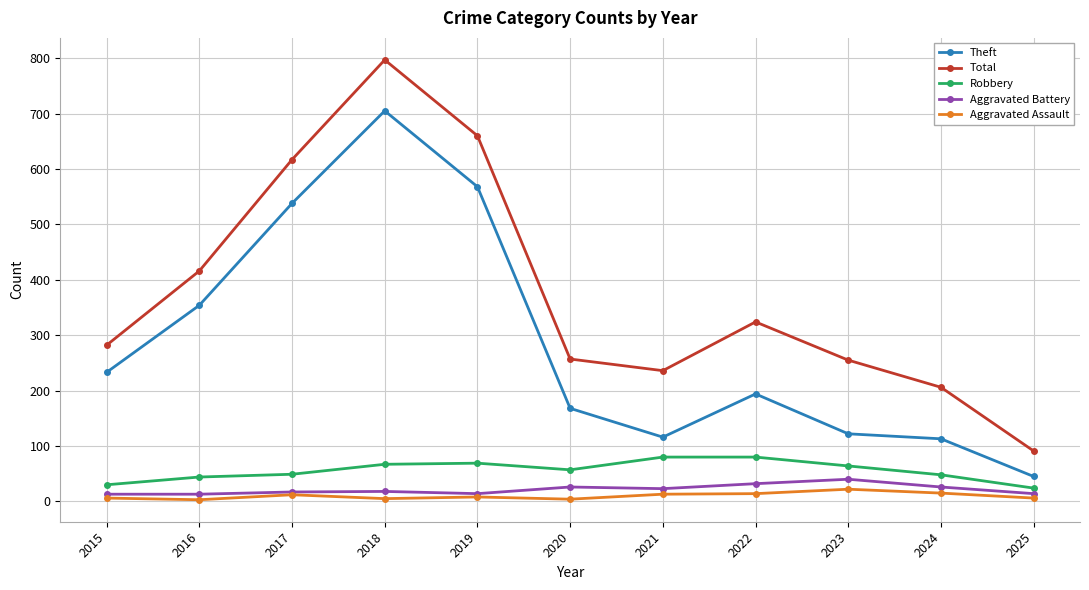

At which category is the sum across all series the highest?

2018